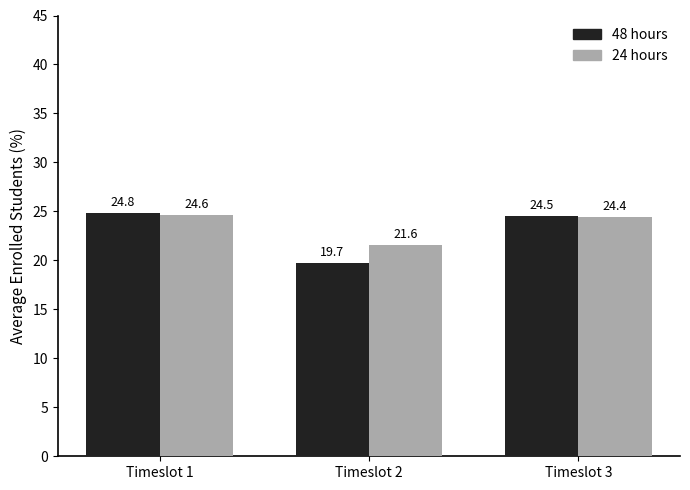

What are all the series names shown in the legend?

48 hours, 24 hours